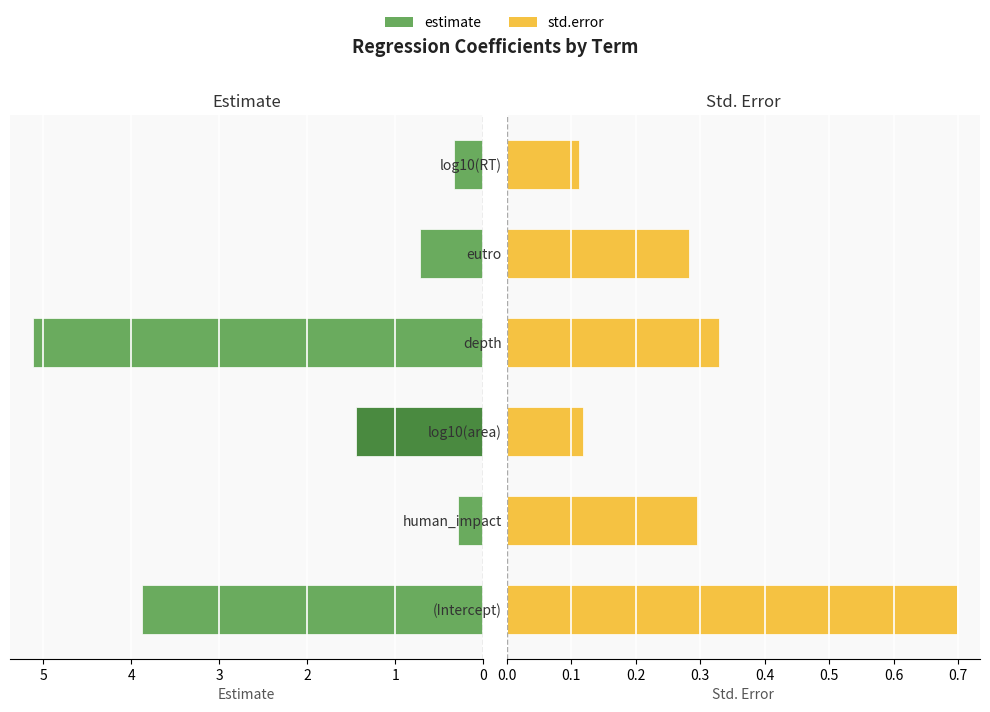

Count the number of categories in the chart.

6